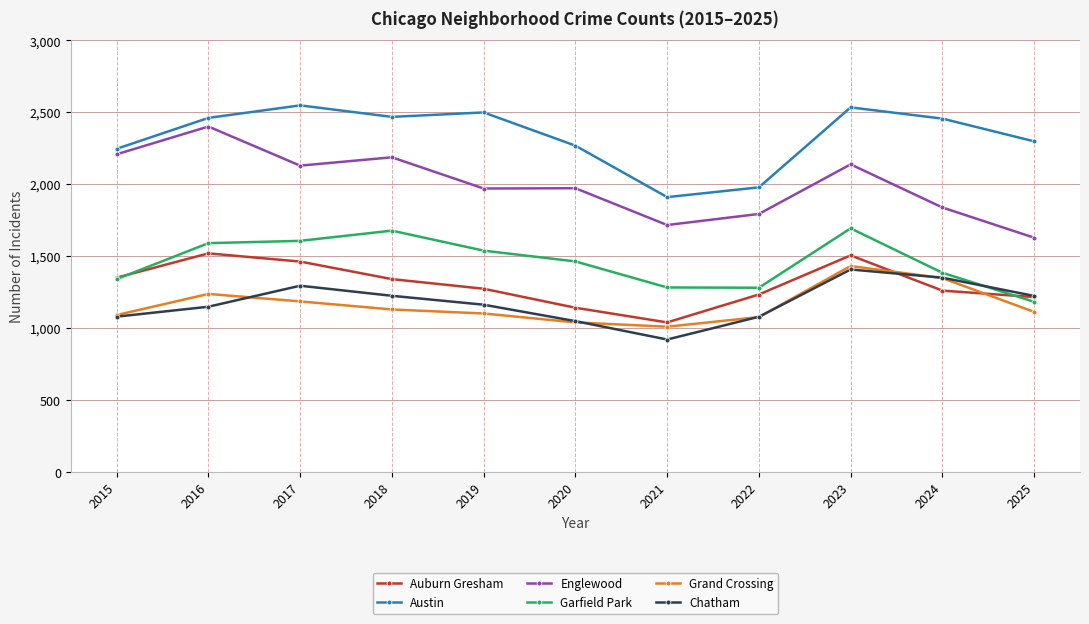

How many interior local valleys does the Chatham series have?

1